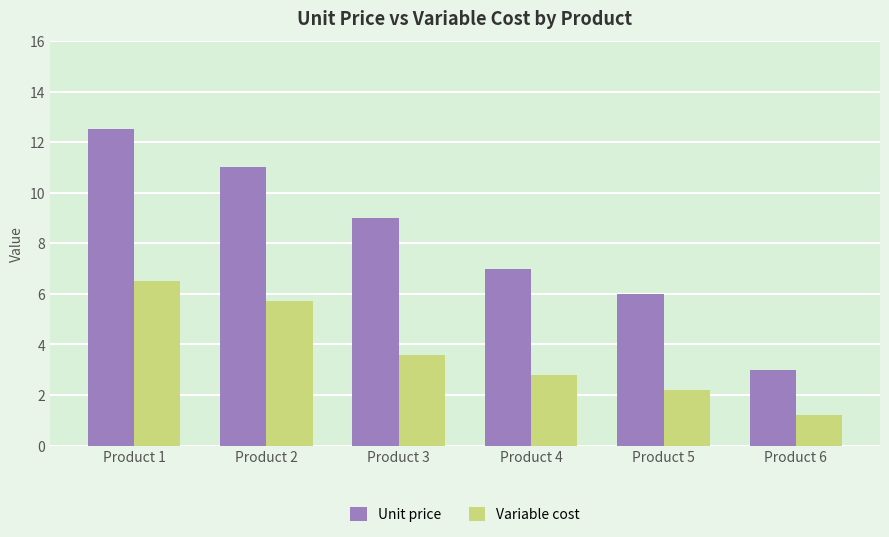

What are all the series names shown in the legend?

Unit price, Variable cost